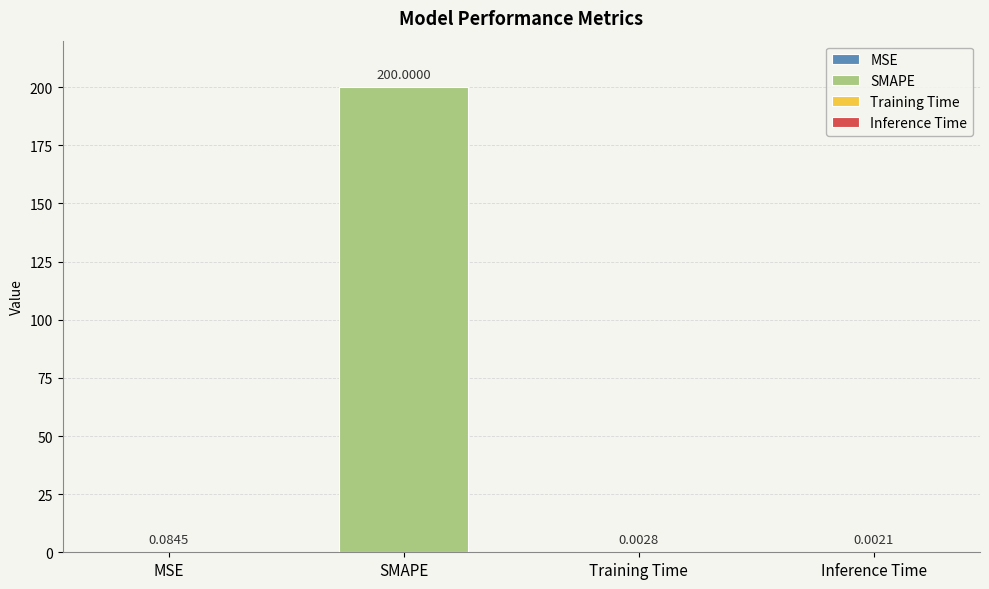

List the labels in order of value, largest first.

SMAPE, MSE, Training Time, Inference Time